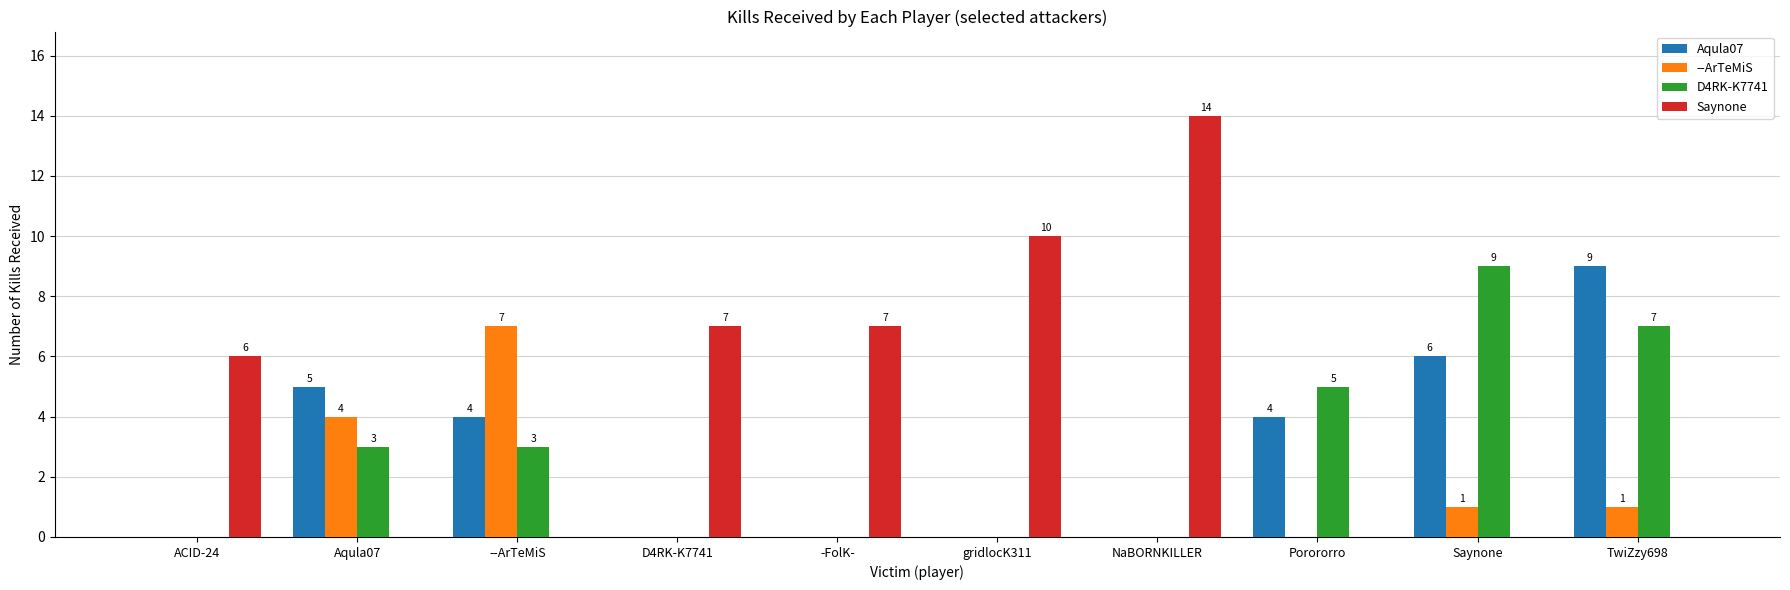

The value of Saynone at TwiZzy698 is 0. True or false?

True